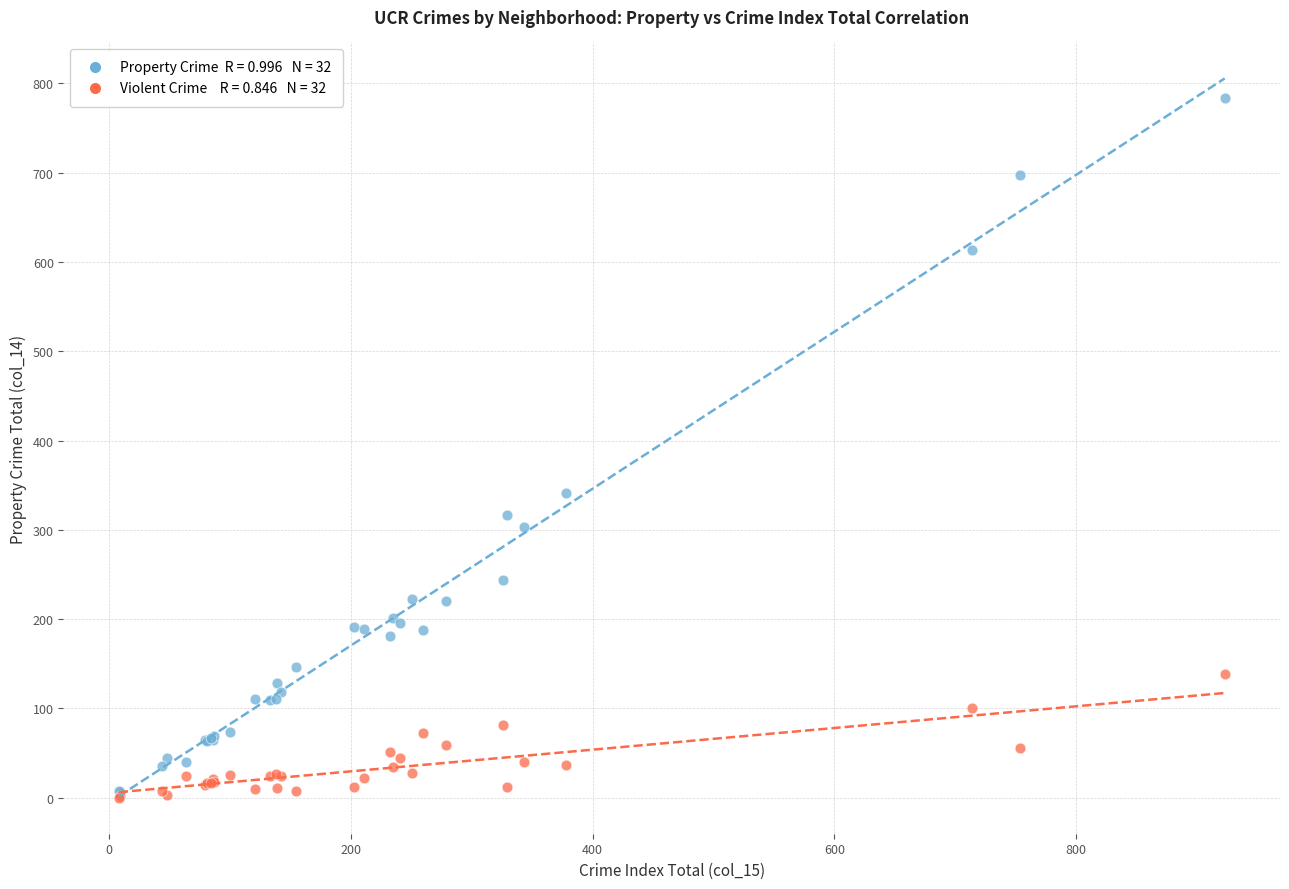

Across all series, what Y value is closest to 392?

341